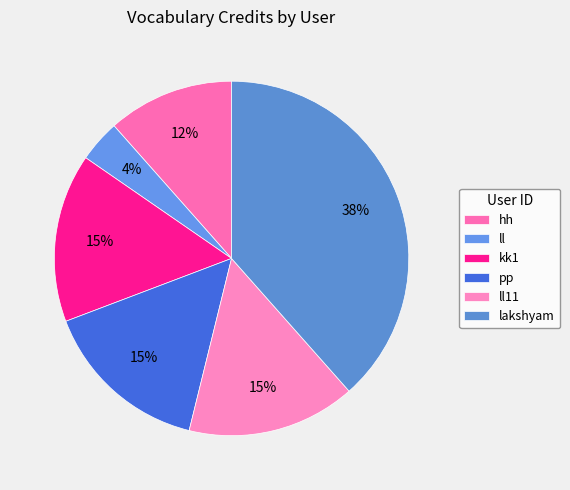

What is the change in value from hh to ll?

-2